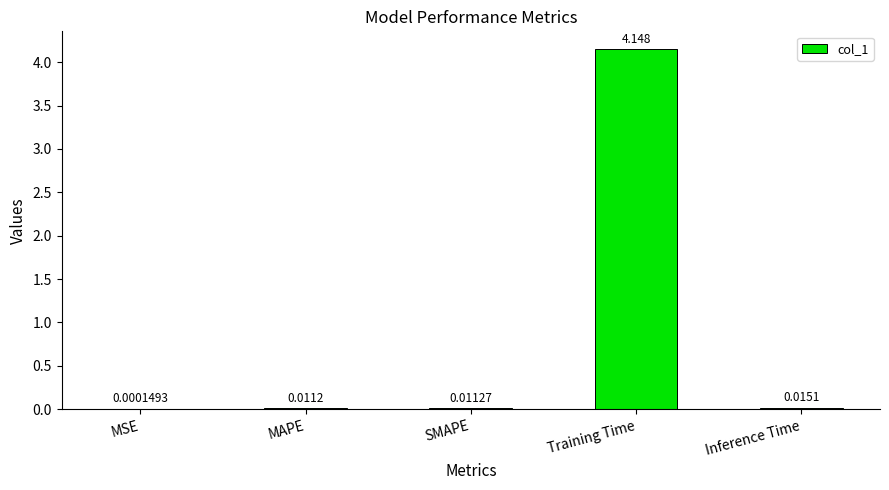

Where is the data nearest to the value 2?

Inference Time